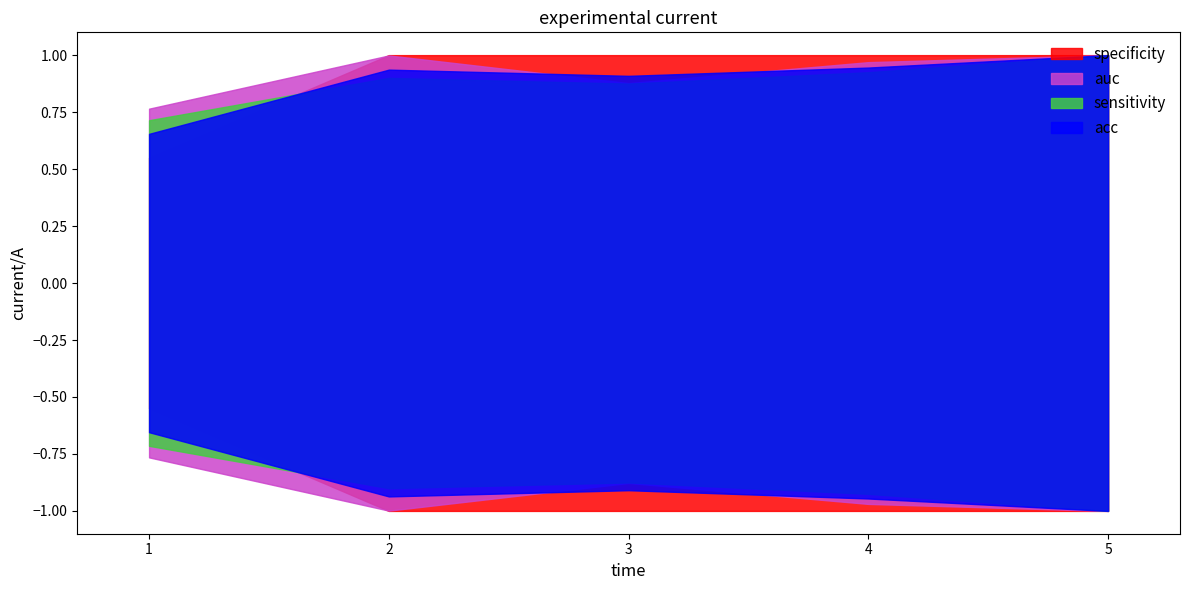

True or false: sensitivity and auc intersect in this chart.

False